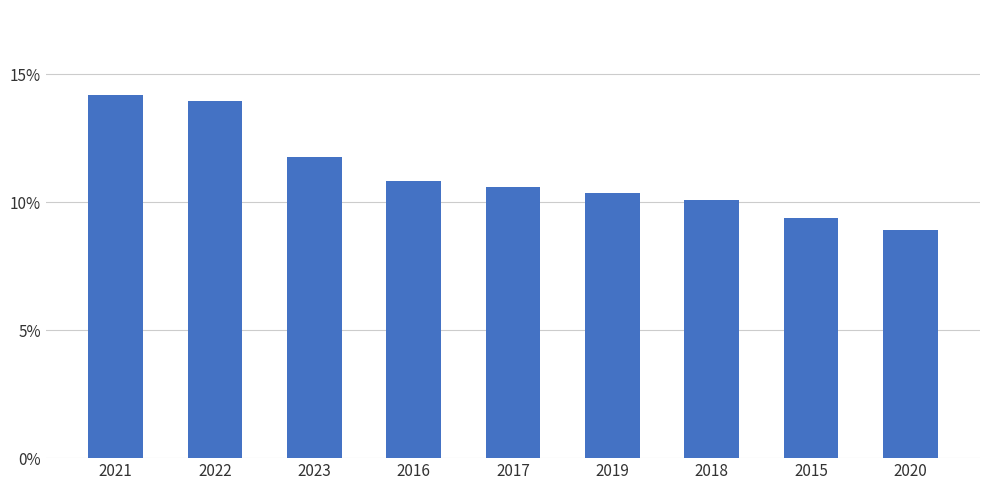

Between 2021 and 2022, which is larger?

2021